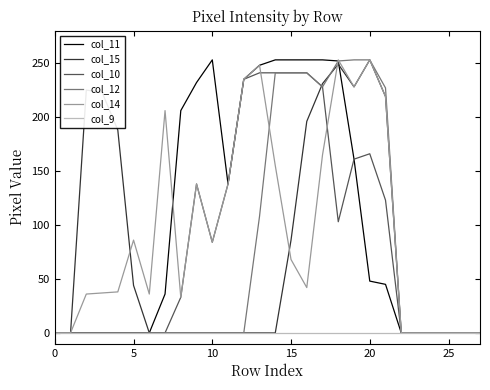

What are all the series names shown in the legend?

col_11, col_15, col_10, col_12, col_14, col_9